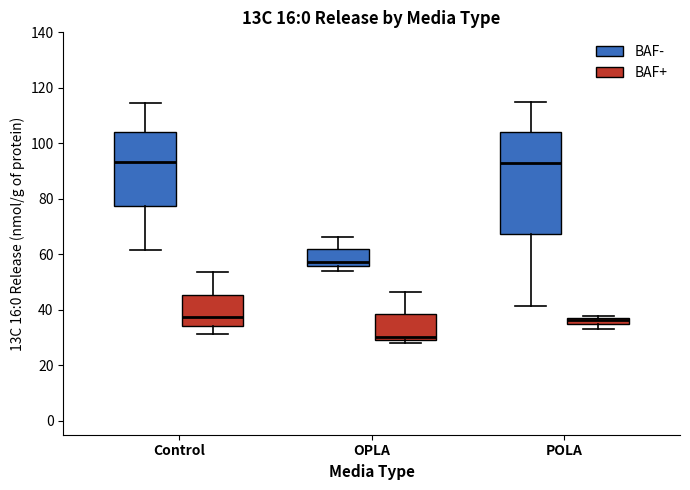

Where is the lower edge of the box for Control (BAF+) on the y-axis? The values are not printed on the chart, so give them approximately, as read against the axis.

34